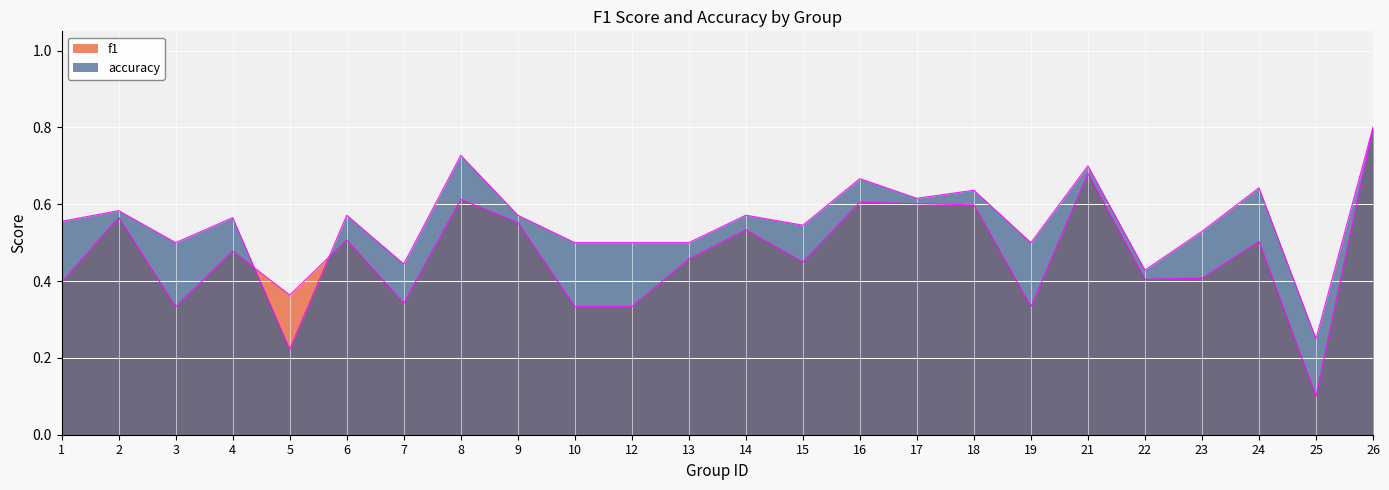

How many interior local peaks does the f1 series have?

8